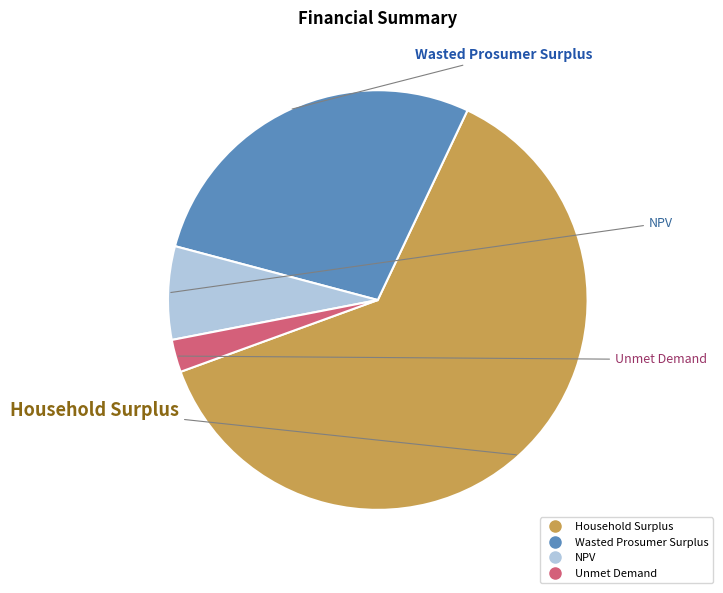

Is there a majority slice in this chart?

Yes